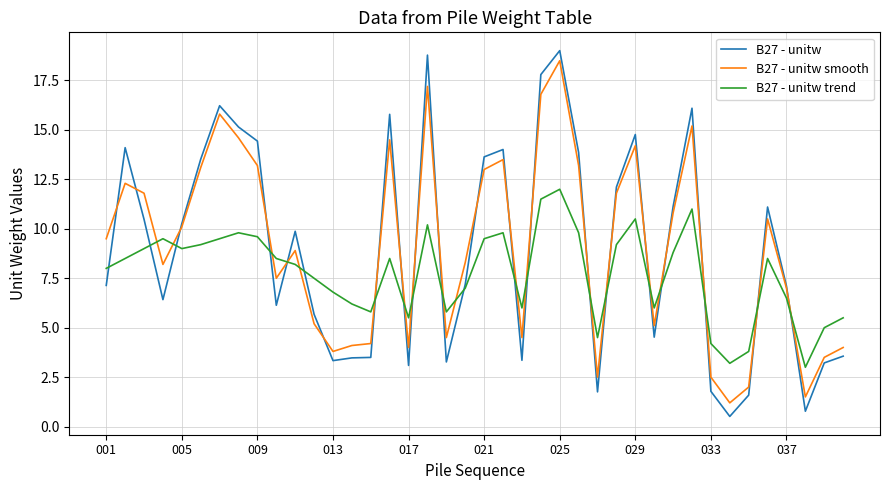

Which series has the widest spread of values?

B27 - unitw